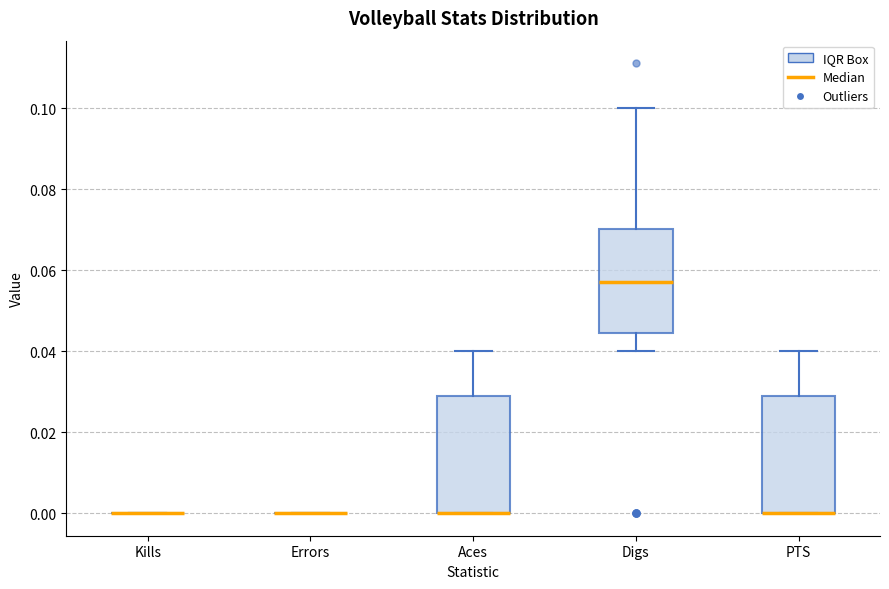

Where does the lower whisker of the box for Digs end on the y-axis? The values are not printed on the chart, so give them approximately, as read against the axis.

0.040